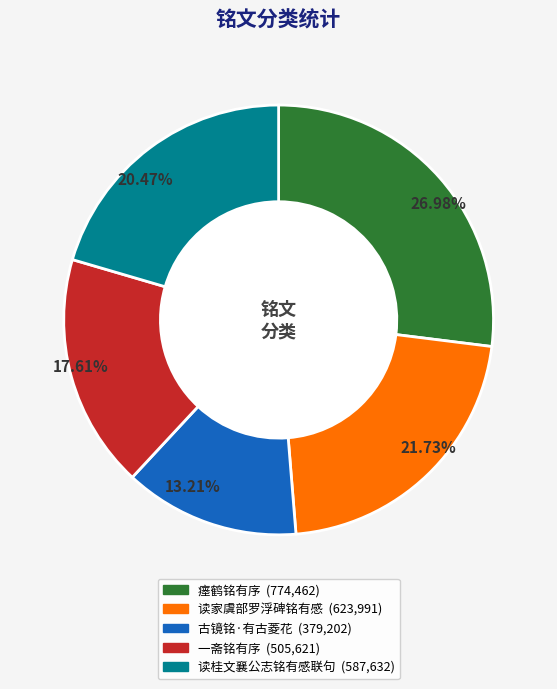

What is the smallest slice in the pie chart?

古镜铭·有古菱花